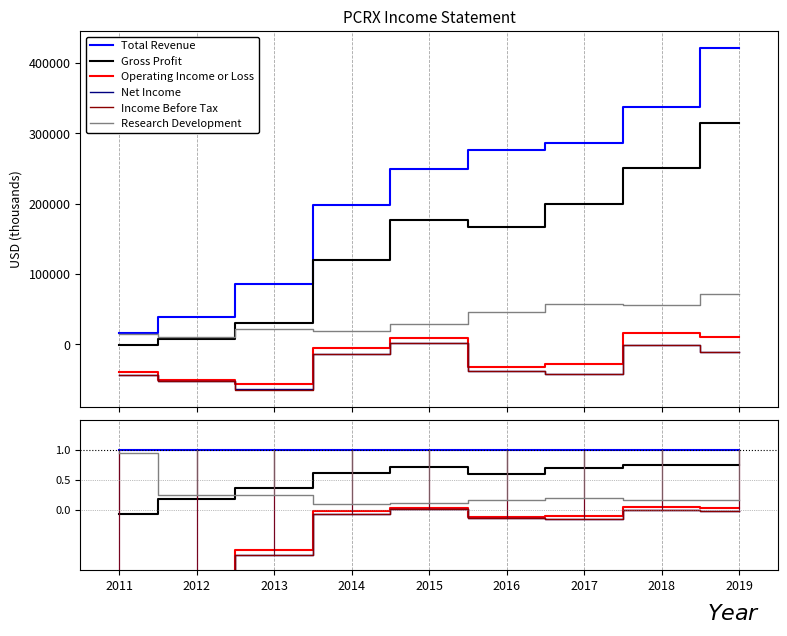

Which has a higher value, 2019 or 2017?

2019